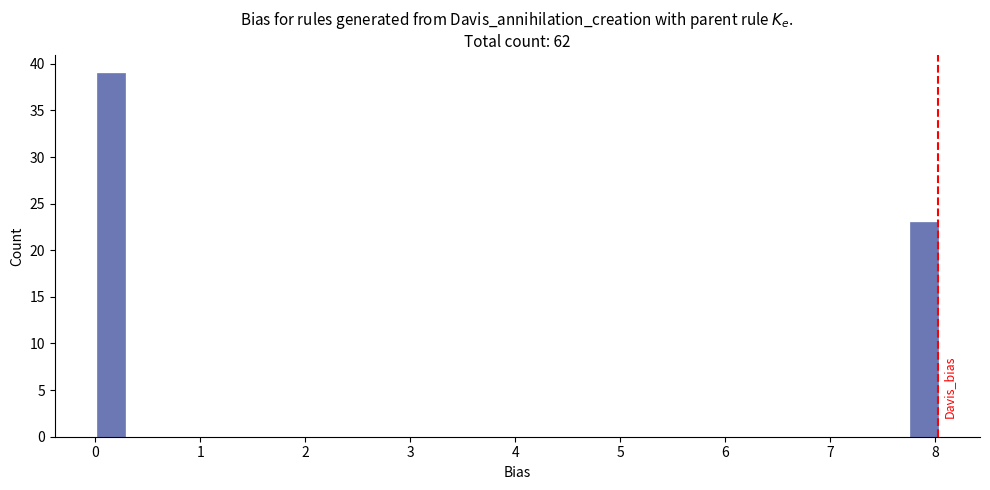

Read against the x-axis, roughly where is the centre of the tallest bar?

0.1